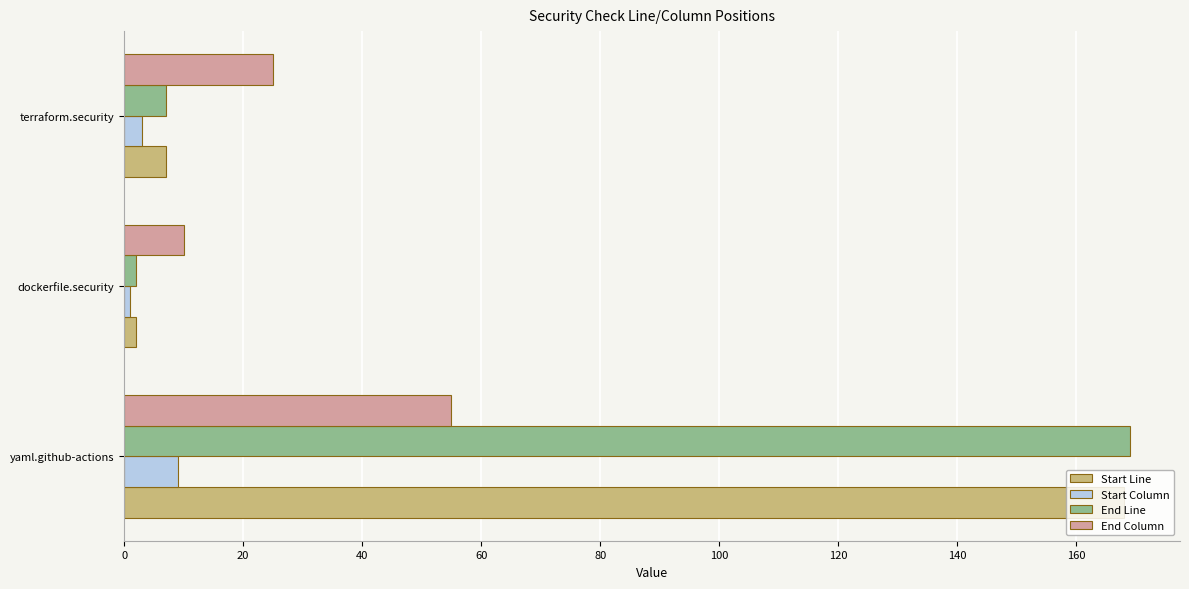

At which label does End Line reach its peak?

yaml.github-actions